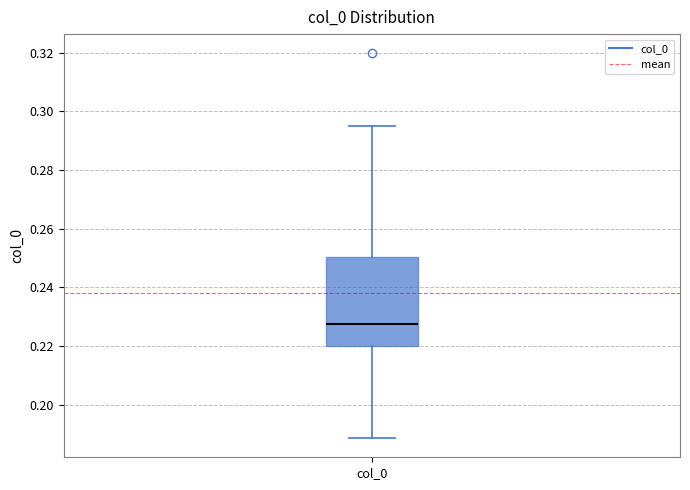

Where does the lower whisker of the box for col_0 end on the y-axis? The values are not printed on the chart, so give them approximately, as read against the axis.

0.188